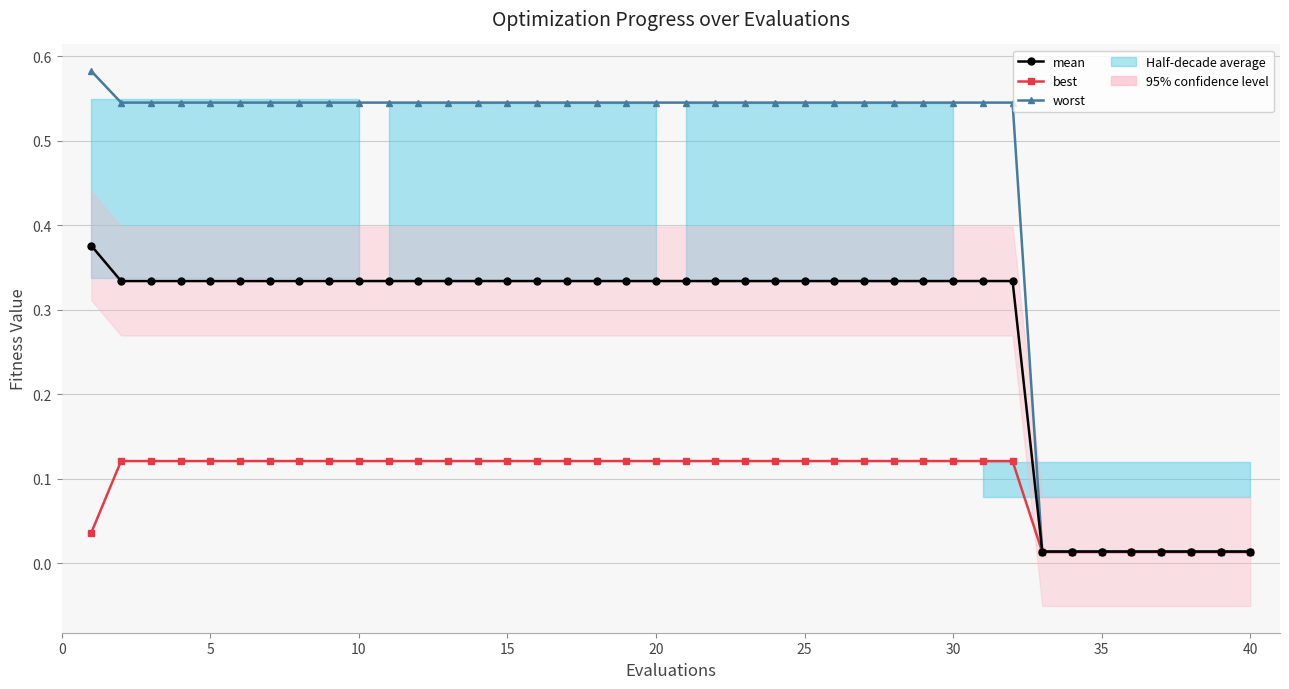

Reading left to right, what are all the values shown in this chart?

mean: 0.4	0.3	0.3	0.3	0.3	0.3	0.3	0.3	0.3	0.3	0.3	0.3	0.3	0.3	0.3	0.3	0.3	0.3	0.3	0.3	0.3	0.3	0.3	0.3	0.3	0.3	0.3	0.3	0.3	0.3	0.3	0.3	0.0	0.0	0.0	0.0	0.0	0.0	0.0	0.0
best: 0.0	0.1	0.1	0.1	0.1	0.1	0.1	0.1	0.1	0.1	0.1	0.1	0.1	0.1	0.1	0.1	0.1	0.1	0.1	0.1	0.1	0.1	0.1	0.1	0.1	0.1	0.1	0.1	0.1	0.1	0.1	0.1	0.0	0.0	0.0	0.0	0.0	0.0	0.0	0.0
worst: 0.6	0.5	0.5	0.5	0.5	0.5	0.5	0.5	0.5	0.5	0.5	0.5	0.5	0.5	0.5	0.5	0.5	0.5	0.5	0.5	0.5	0.5	0.5	0.5	0.5	0.5	0.5	0.5	0.5	0.5	0.5	0.5	0.0	0.0	0.0	0.0	0.0	0.0	0.0	0.0